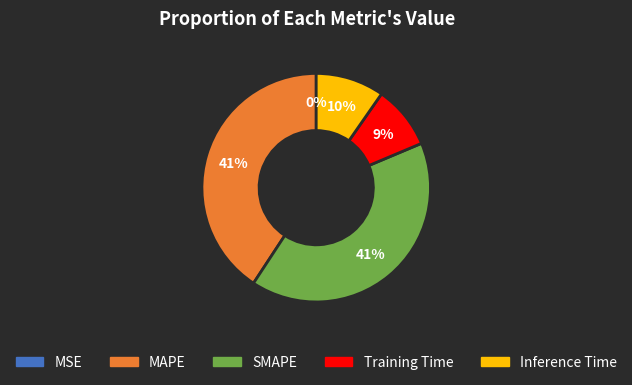

Does SMAPE represent more than half of the total?

No